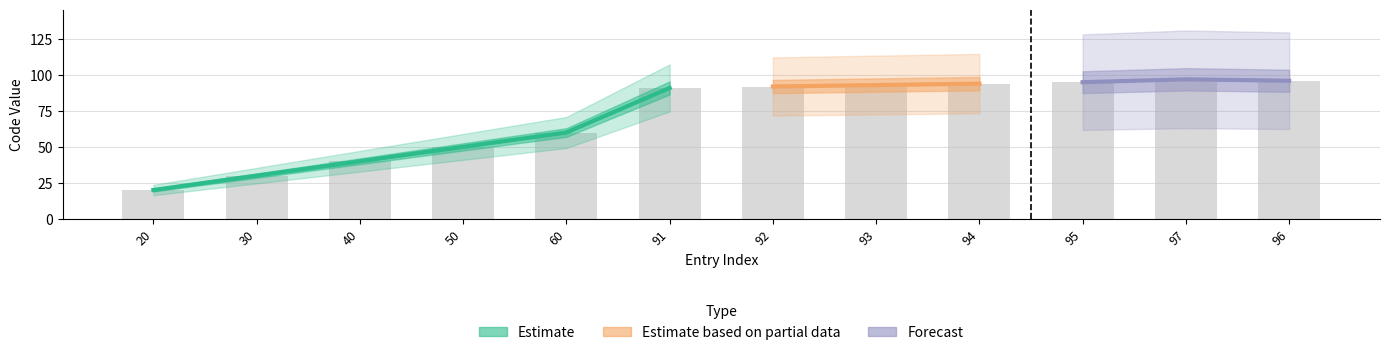

What is the difference between the maximum and minimum values?

77